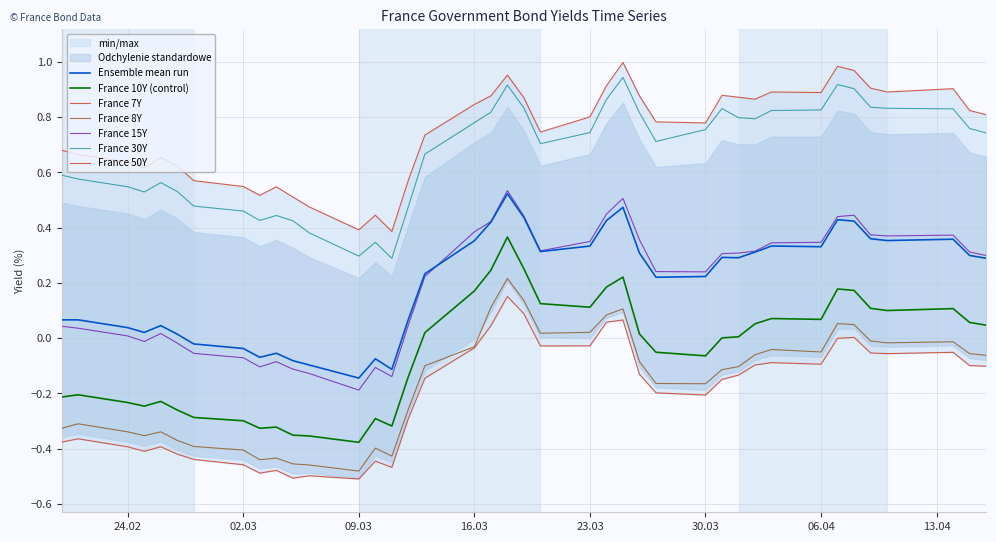

True or false: France 15Y and France 8Y intersect in this chart.

False